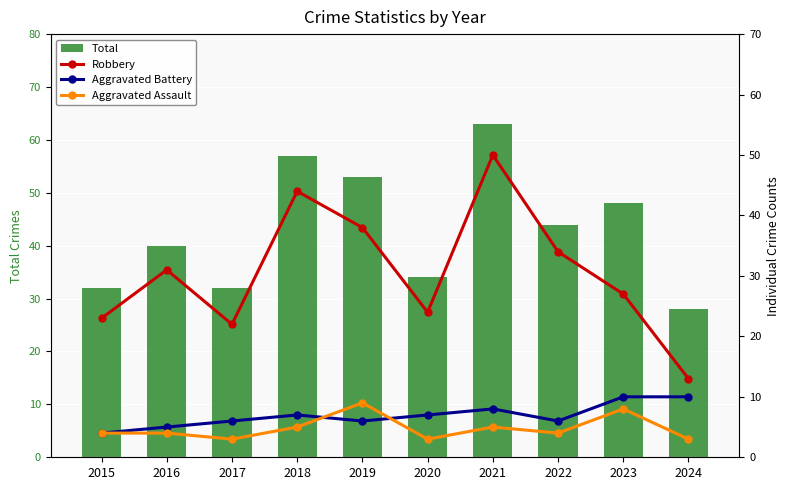

Where does the Aggravated Battery series first go above 7?

2021